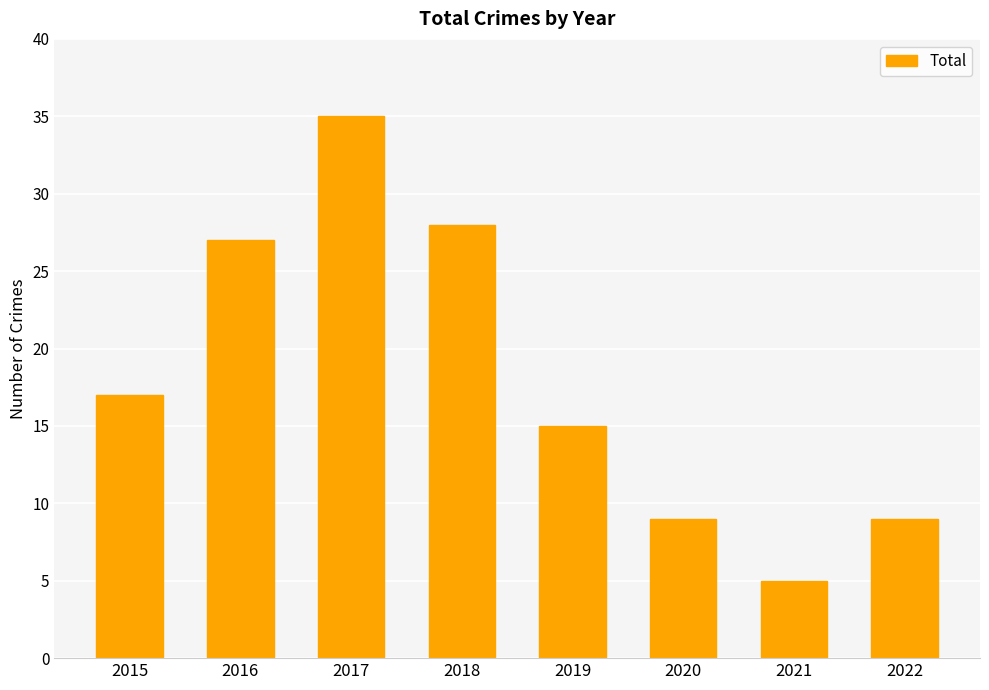

What is the approximate value at 2018?

28